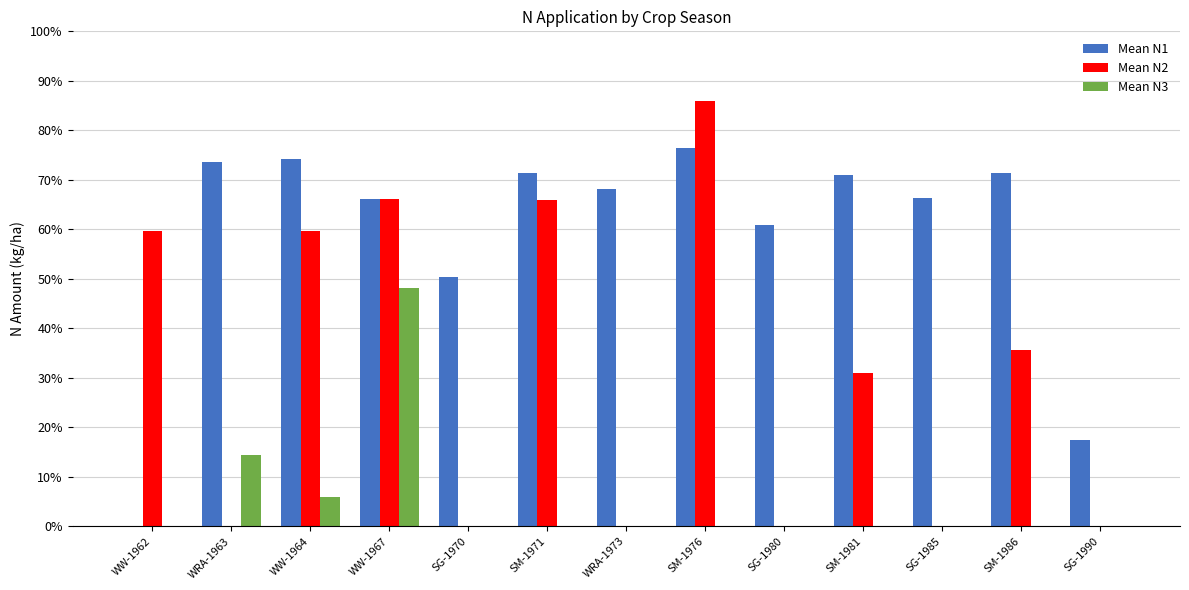

Which label corresponds to the largest value in the chart?

SM-1976